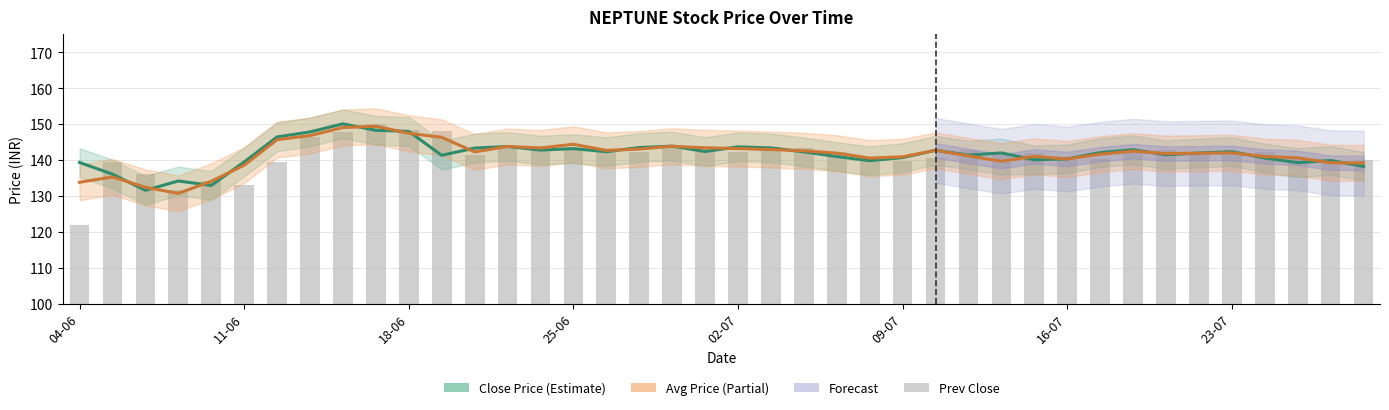

Between 8 and 31, which series saw the biggest shift?

CLOSE_PRICE